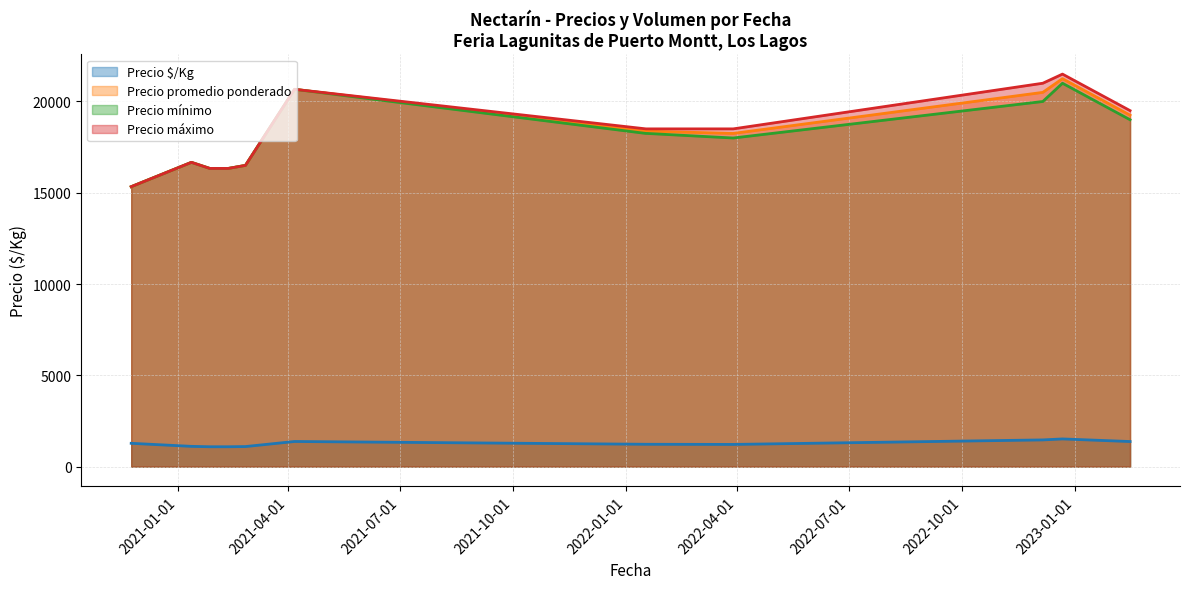

What value does the Precio $/Kg series have at 2021-02-11?

1067